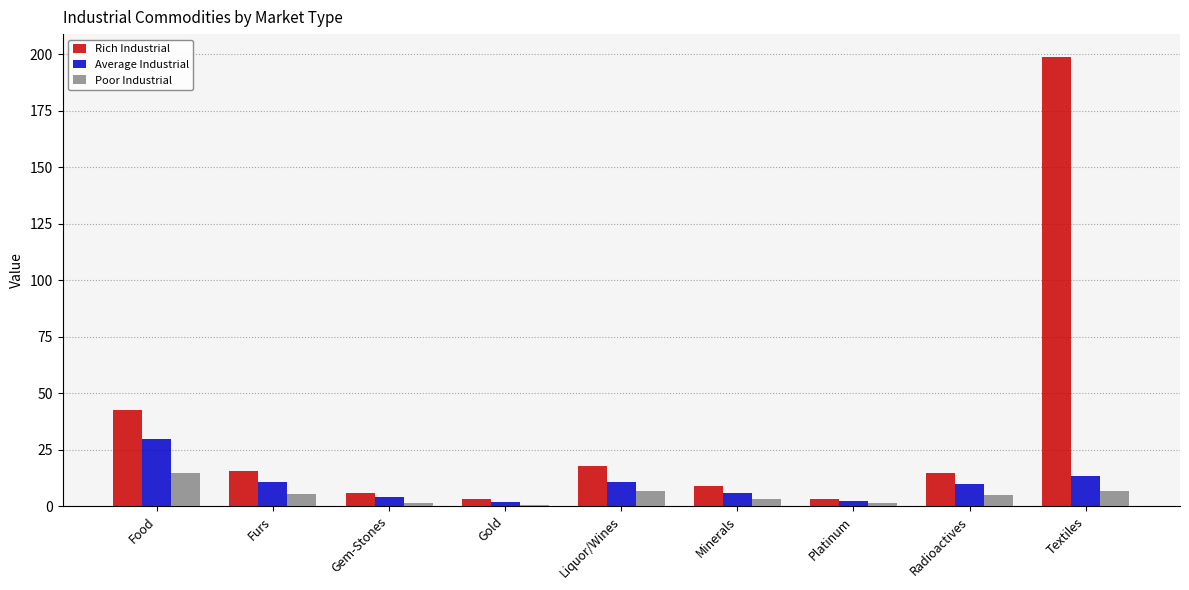

What is the label of the 2nd bar from the right?

Radioactives